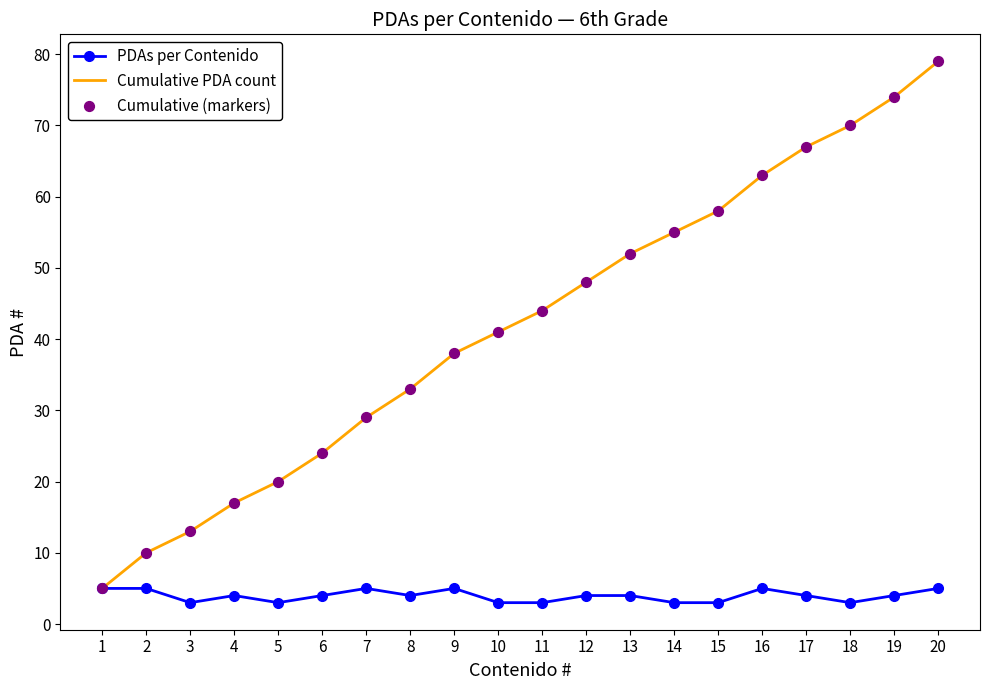

Between 4 and 8, which series saw the biggest shift?

Cumulative PDA count